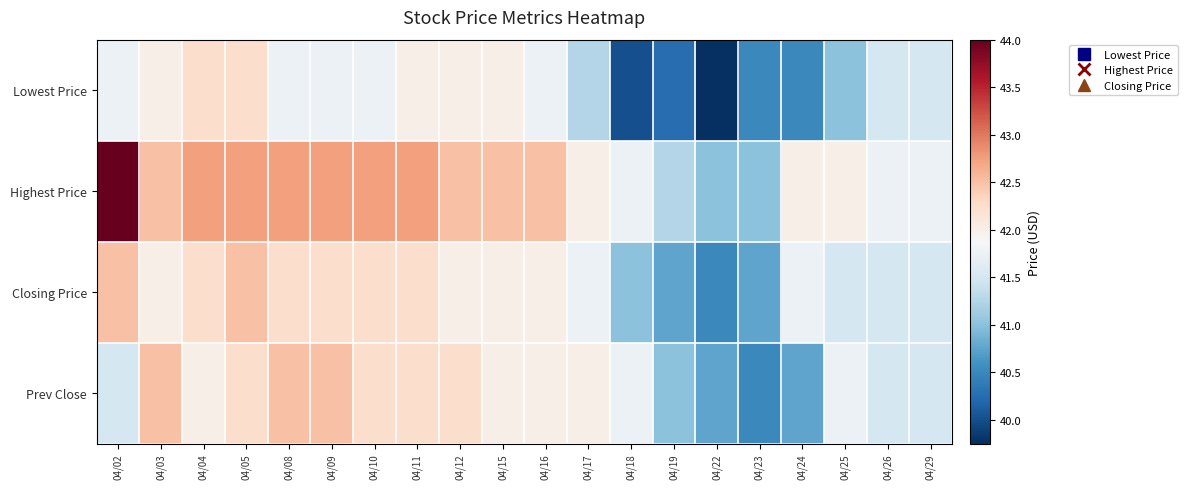

Rank the series by their maximum value, from highest to lowest.

Highest Price, Closing Price, Prev Close, Lowest Price